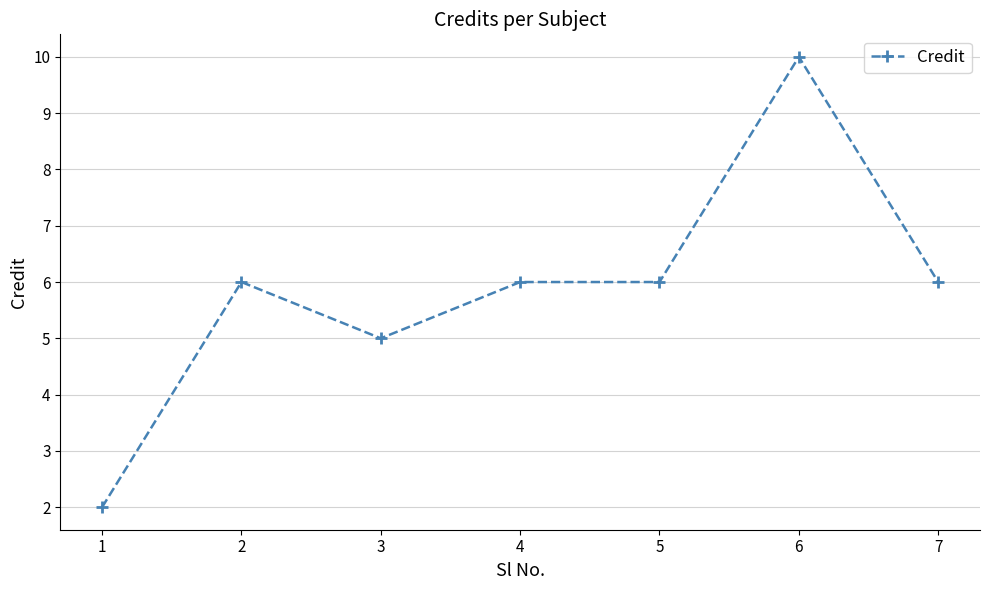

Where is the first local maximum?

2